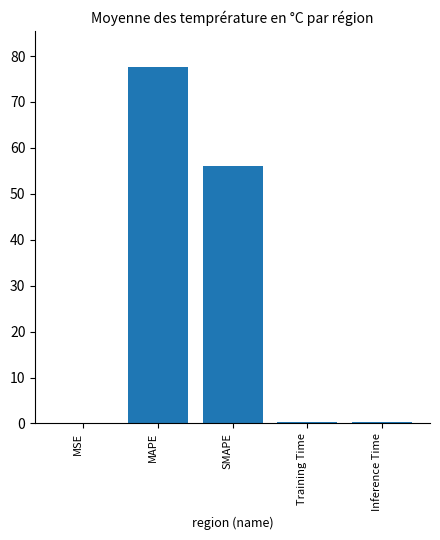

What is the greatest value displayed?

77.7